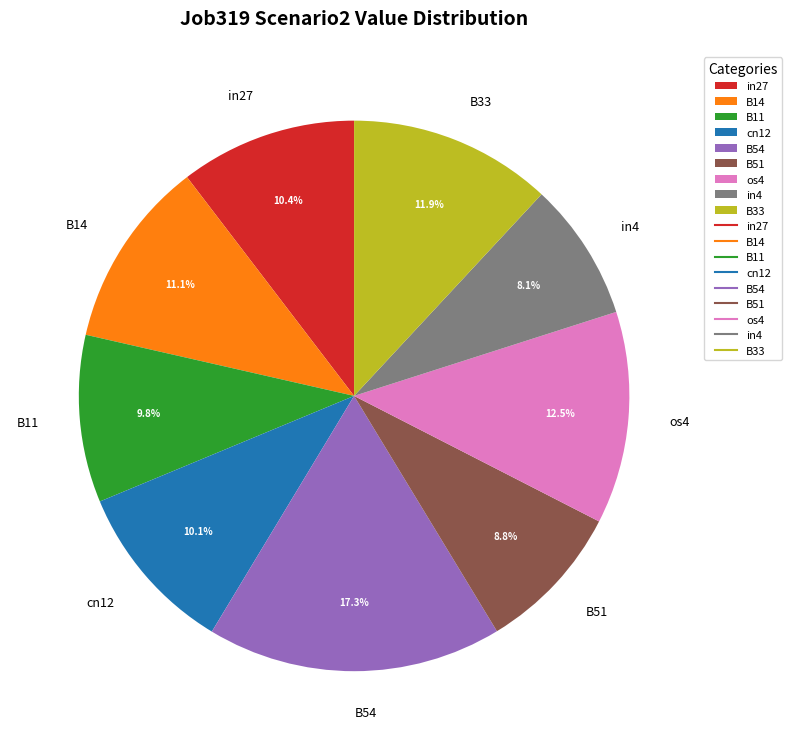

To the nearest percent, what portion does B51 represent?

9%